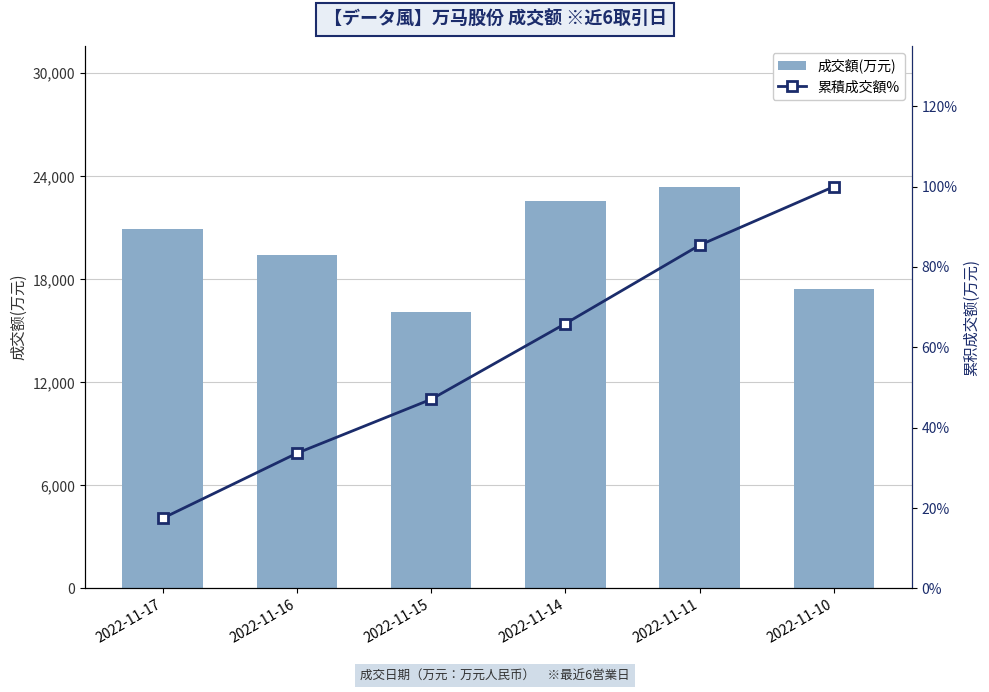

What is the value of the 成交额(万元) bar at the 5th from the left?

23399.0